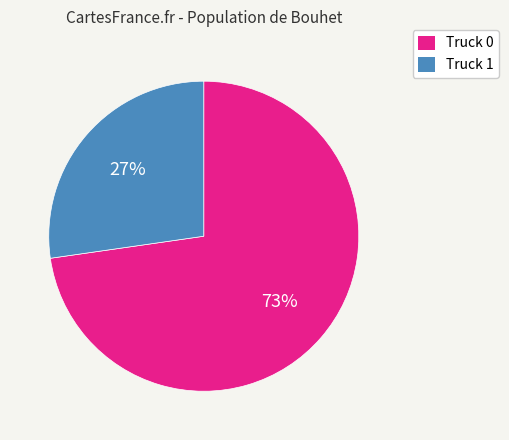

Rank the categories by value from highest to lowest.

Truck 0, Truck 1